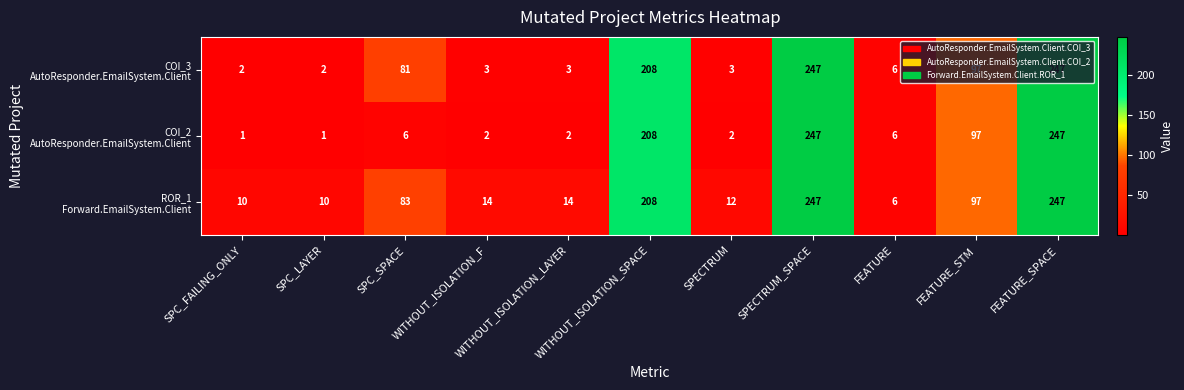

What is the maximum value shown in the chart?

247